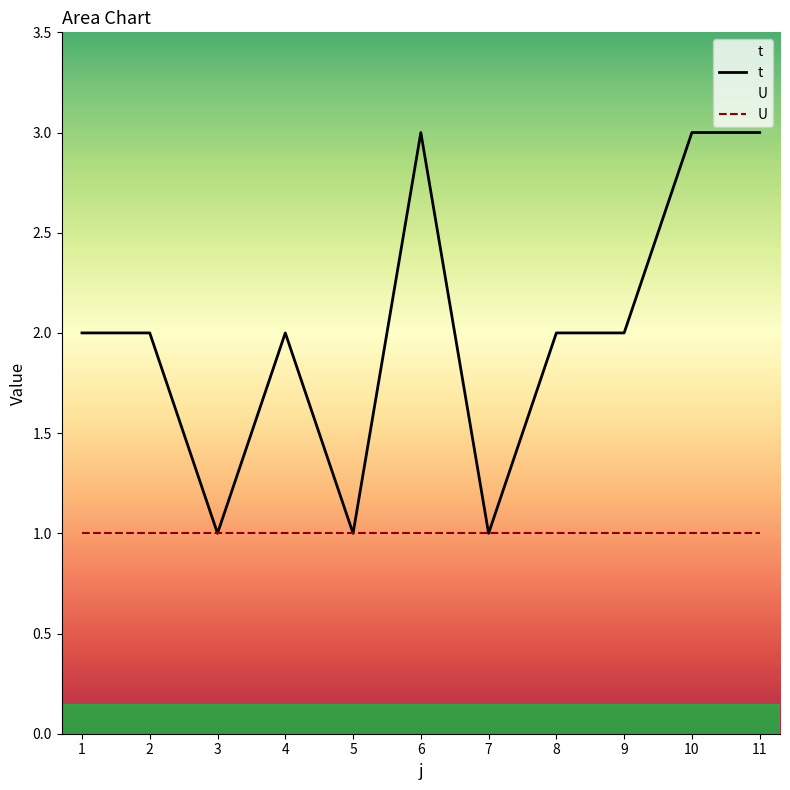

At which category does the chart reach its peak across all series?

6